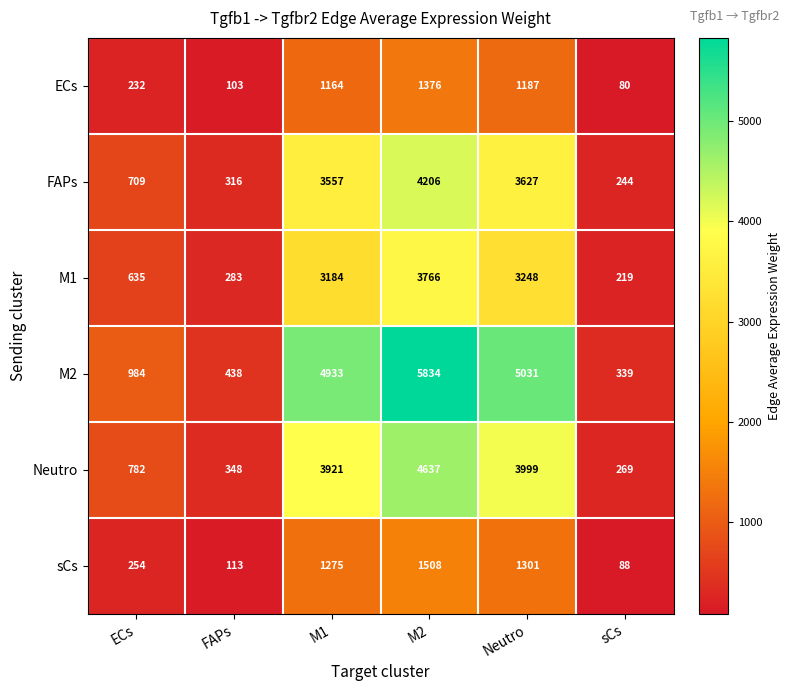

What is the smallest value displayed?

80